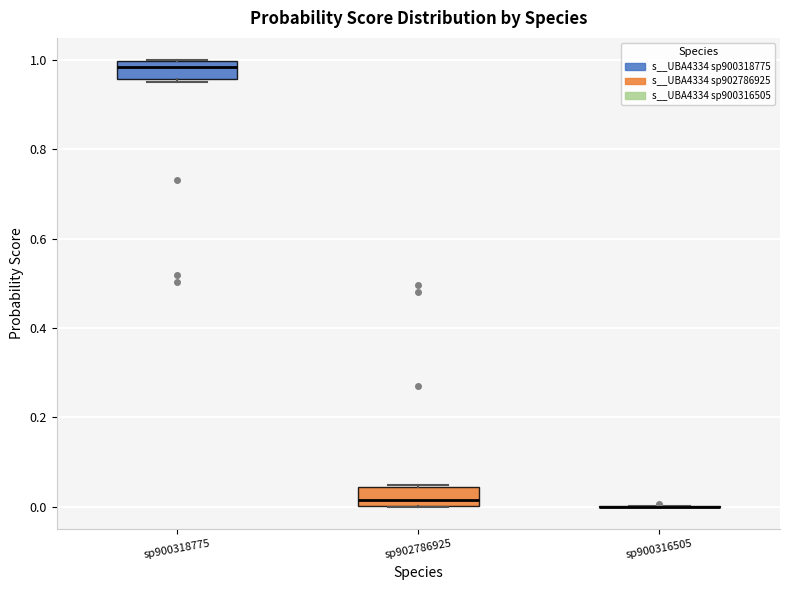

Reading left to right, read every box against the y-axis: the position of its median line, the range the box covers, and the ends of its whiskers. The values are not printed on the chart, so give them approximately, as read against the axis.

sp900318775: median 0.98, box 0.96 to 1.00, whiskers 0.96 to 1.00
sp902786925: median 0.02, box 0.00 to 0.04, whiskers 0.00 to 0.04
sp900316505: box collapsed to a line at 0.00, whiskers 0.00 to 0.00